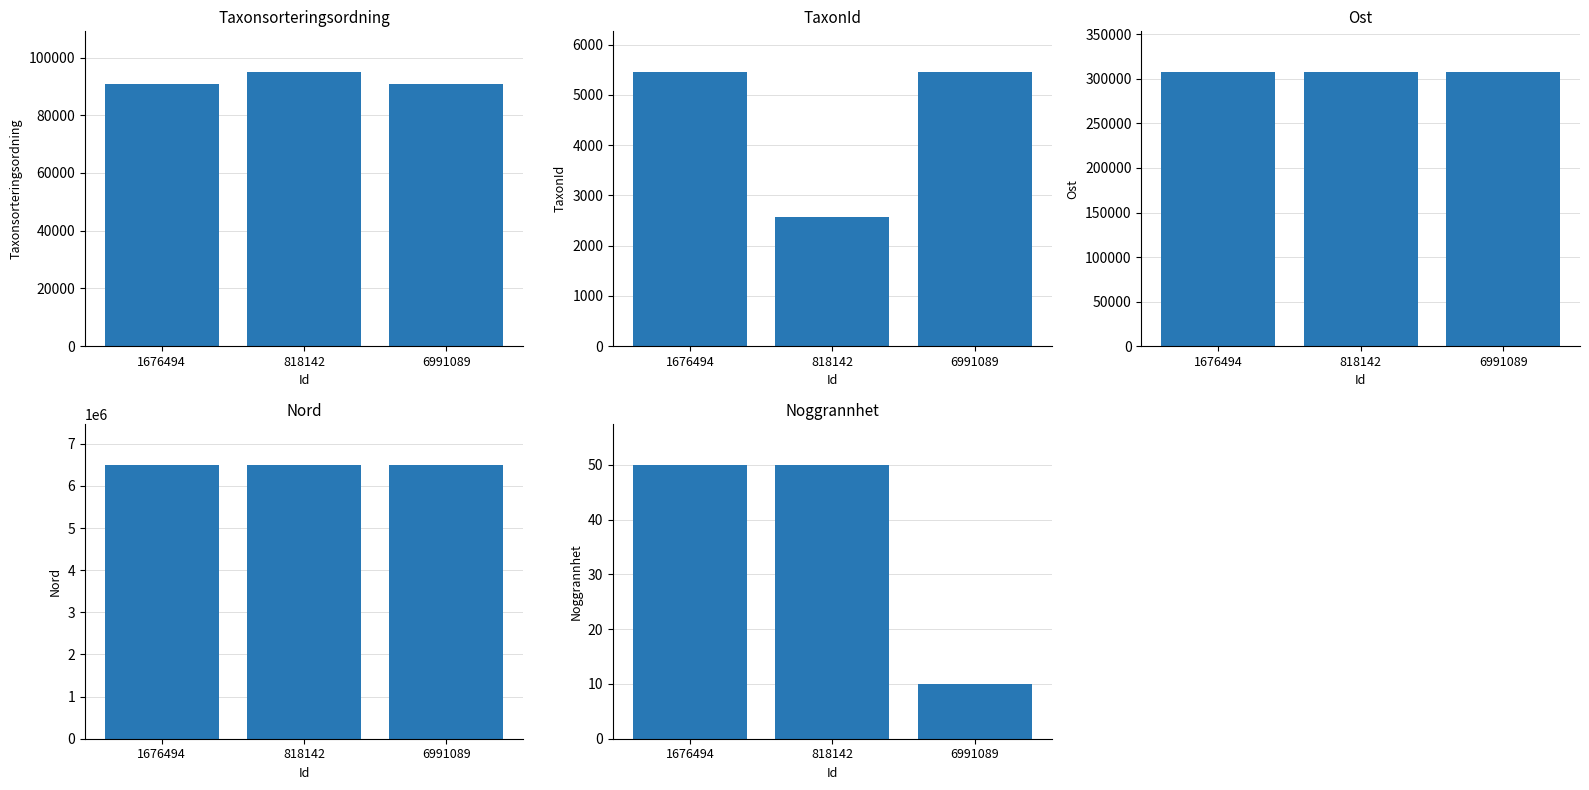

What is the total value across all series at 1676494?

6903901.5